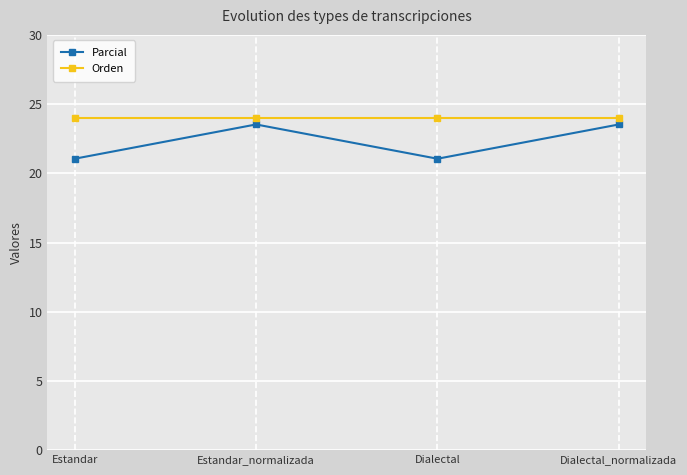

How many series are shown in this chart?

2